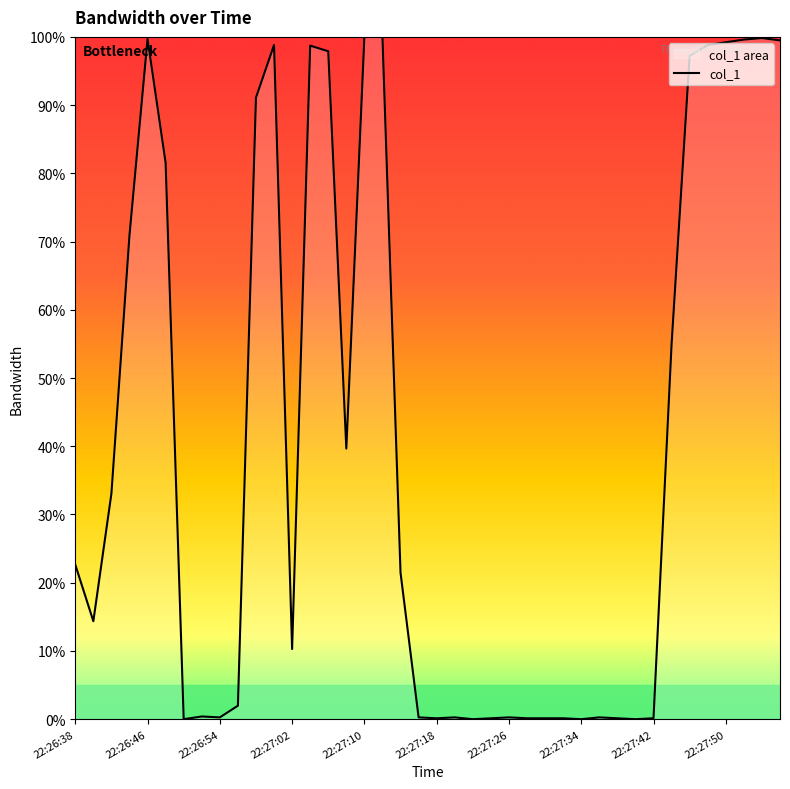

At which label does the data first exceed 21?

22:26:38